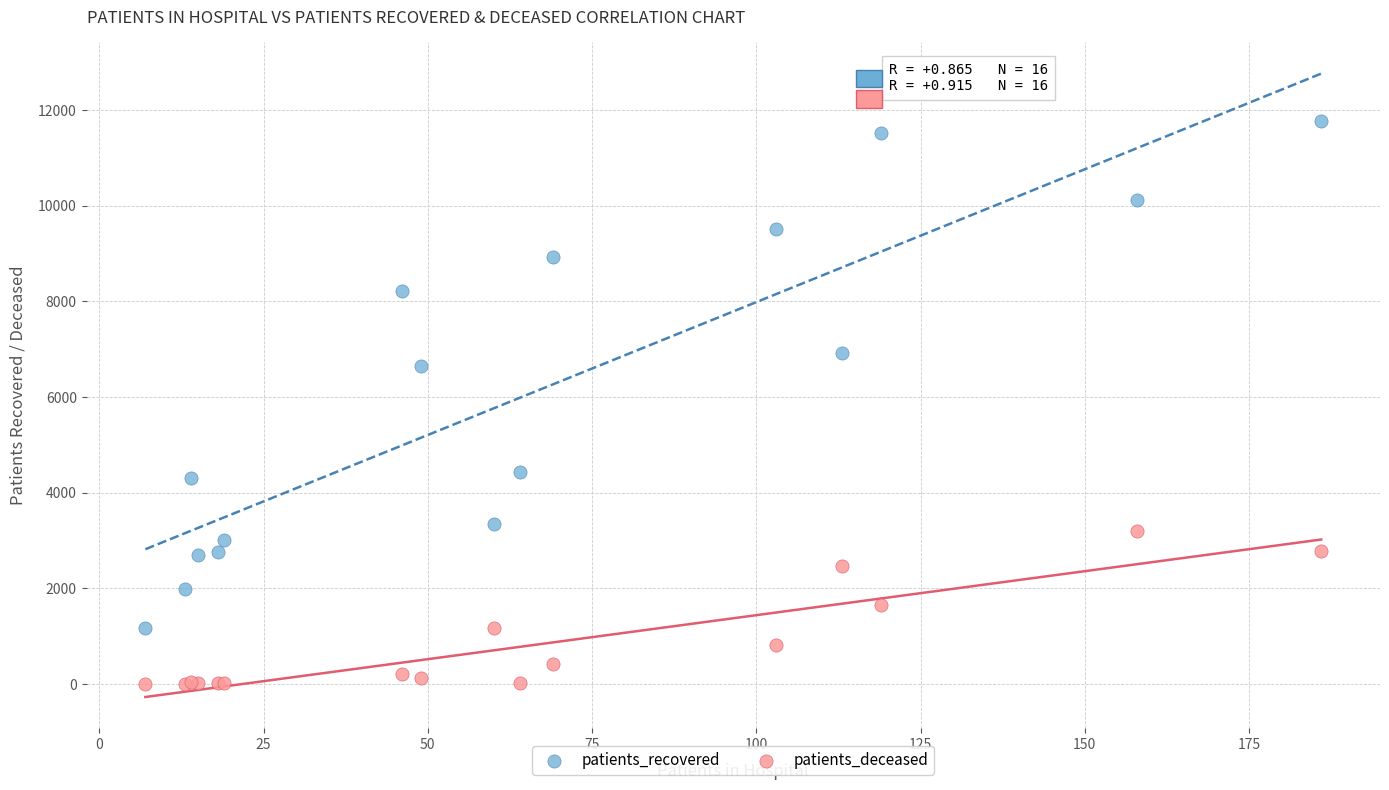

Which series contains the lowest Y value?

patients_deceased